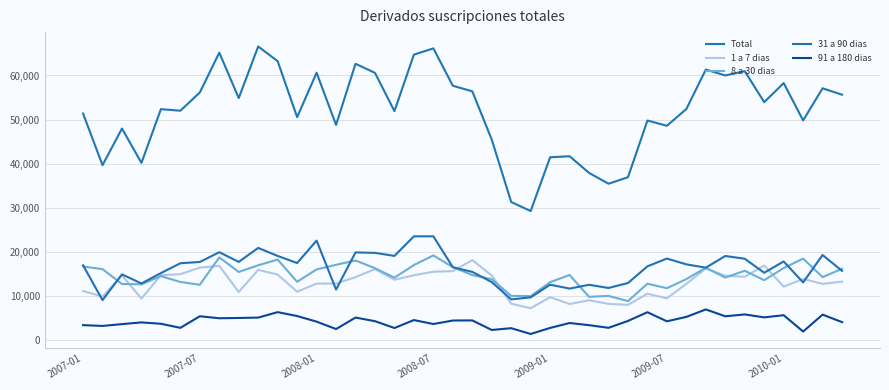

How many interior local peaks does the Total series have?

13